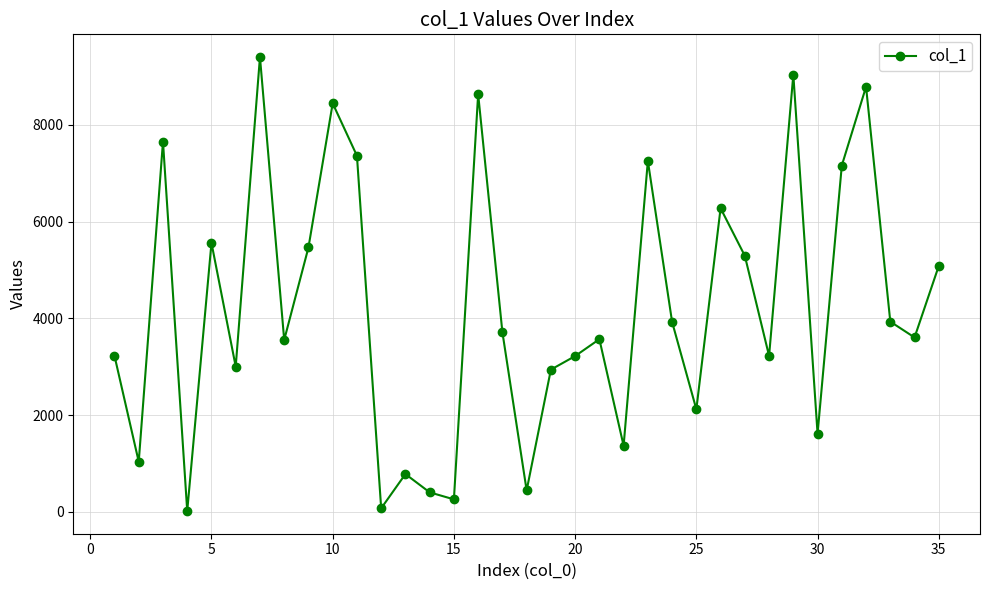

What is the average value?

4212